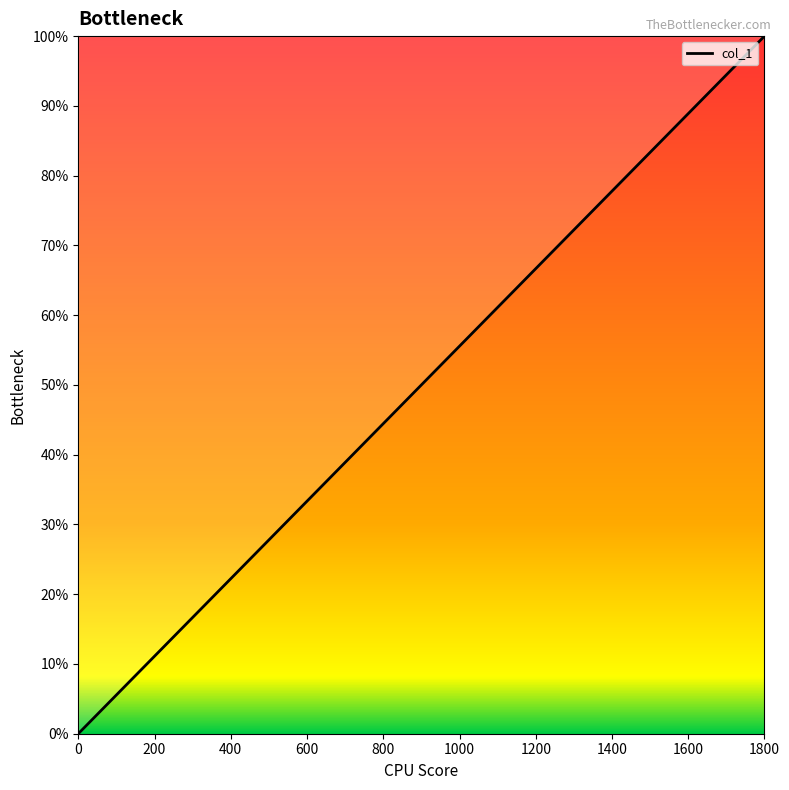

Does the chart have visible grid lines?

No